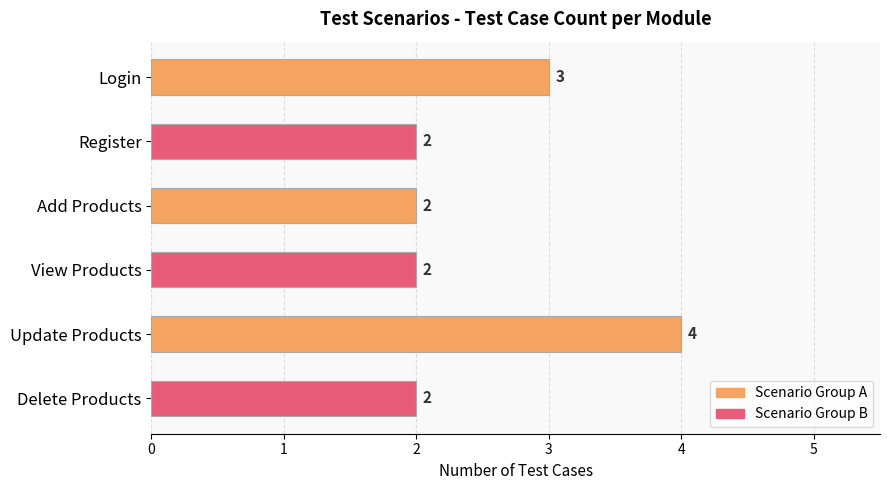

How many data points are above 2?

2